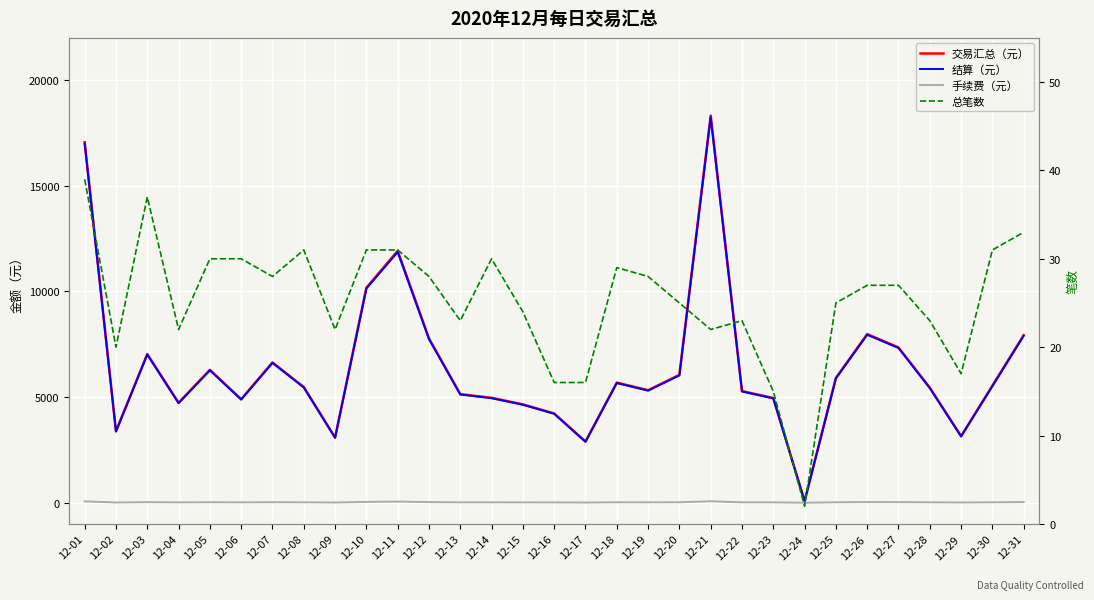

In 交易汇总（元）, how many points are higher than both neighbors (excluding endpoints)?

7